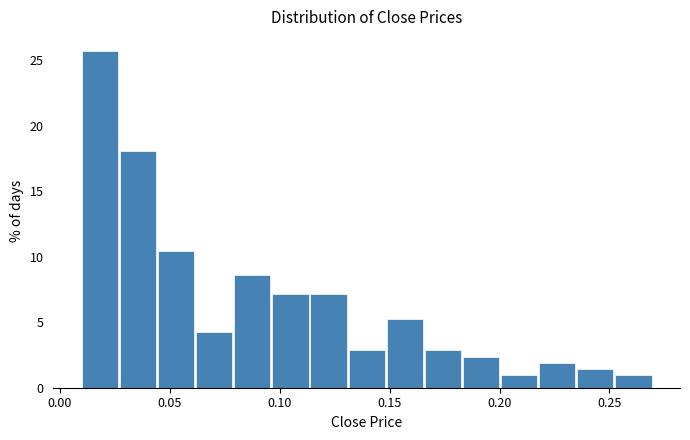

Around what value on the x-axis is the tallest bar? Give the approximate position of its centre, as read against the axis.

0.020